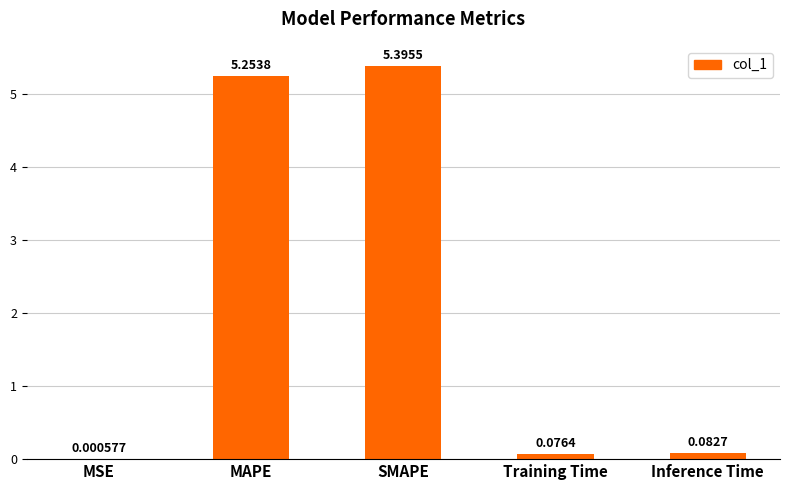

At which label is the value closest to 2?

Inference Time